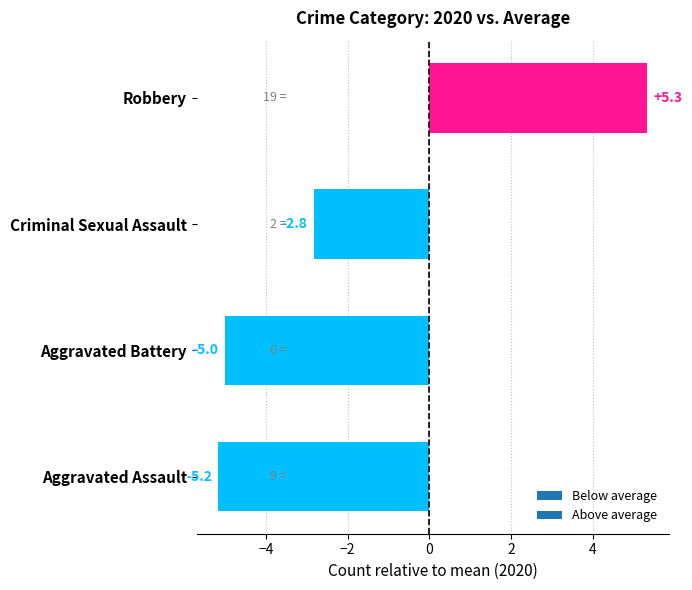

Read the value at Robbery.

5.3